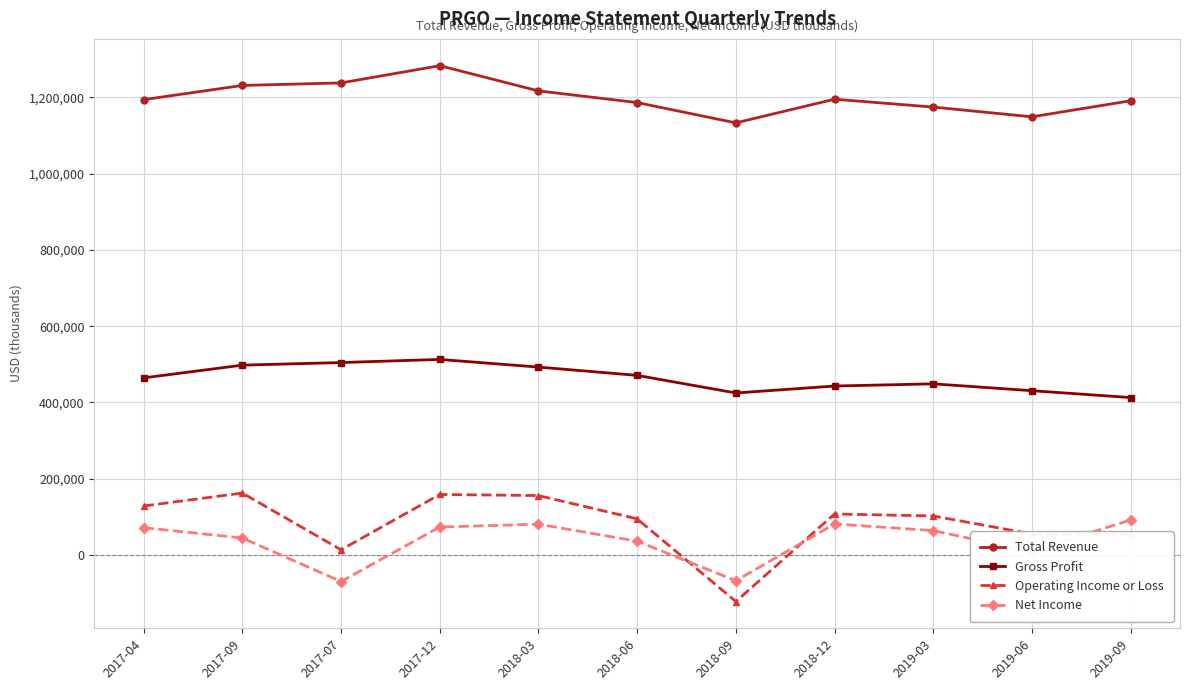

True or false: Gross Profit has more than 1 points higher than both neighbors.

True